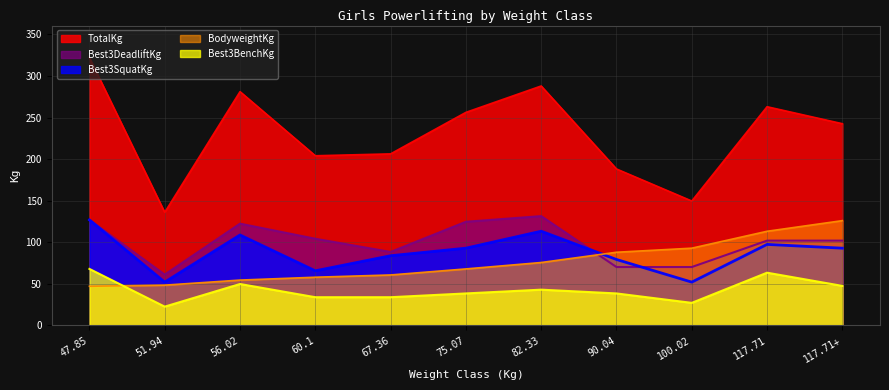

What is the approximate value of Best3SquatKg at 47.85?

127.0